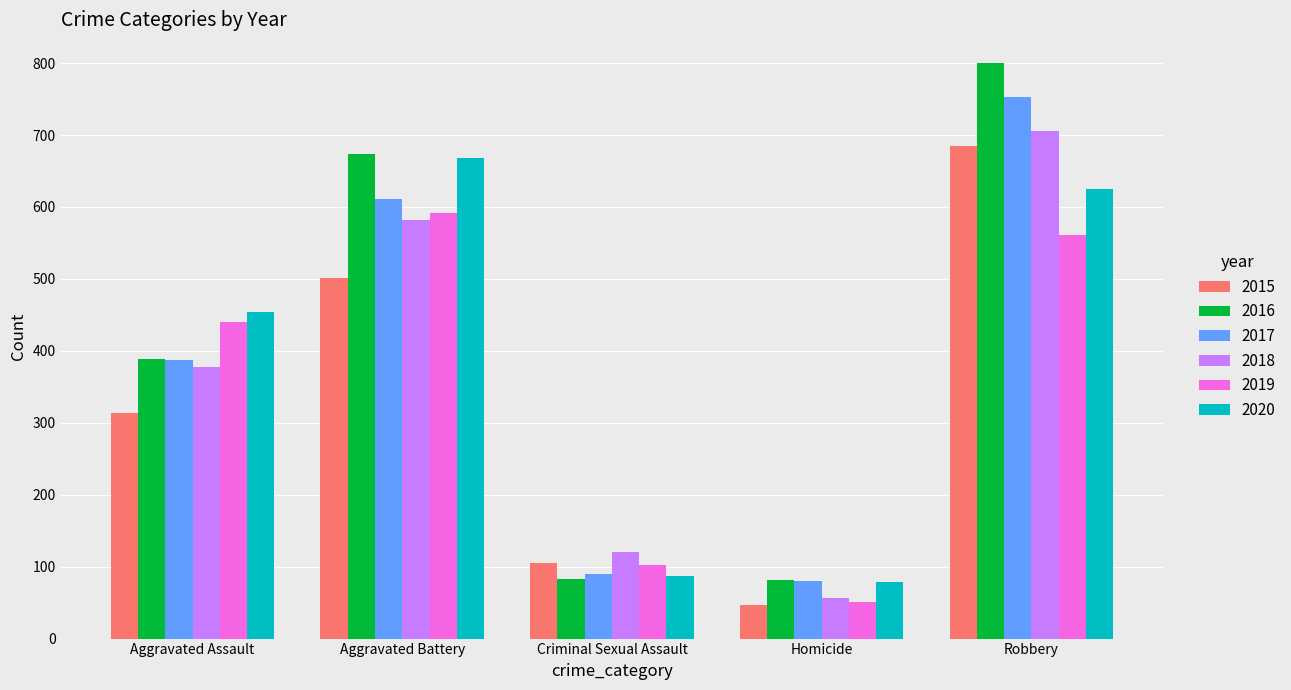

True or false: 2015 has a value of 132 at Aggravated Battery.

False